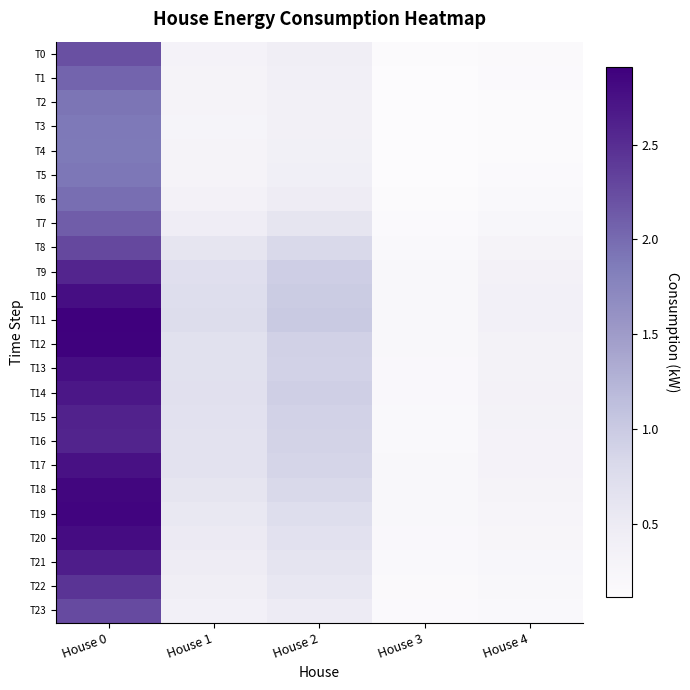

Rank the series by their maximum value, from highest to lowest.

T11, T12, T19, T18, T20, T10, T13, T17, T14, T21, T15, T16, T9, T22, T8, T23, T0, T7, T1, T6, T2, T5, T3, T4